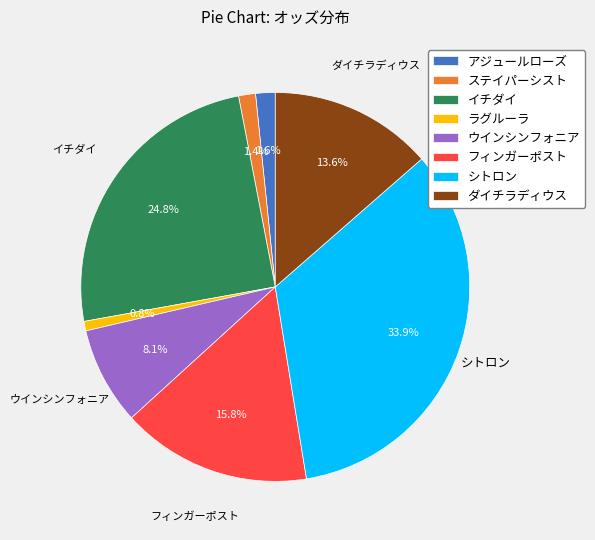

What is the total percentage of アジュールローズ and ステイパーシスト?

3.0%